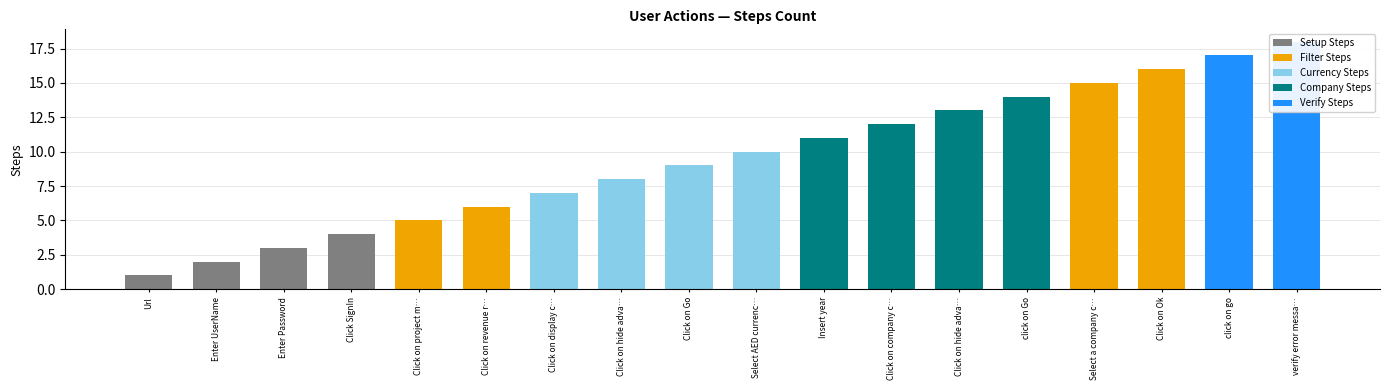

Reading left to right, list all the values displayed in this chart.

Url=1	Enter UserName=2	Enter Password=3	Click SignIn=4	Click on project management=5	Click on revenue recognition=6	Click on display currency filter=7	Click on hide advanced search=8	Click on Go=9	Select AED currency=10	Insert year=11	Click on company code filter=12	Click on hide advanced search (2)=13	click on Go=14	Select a company code=15	Click on Ok=16	click on go=17	verify error message=18